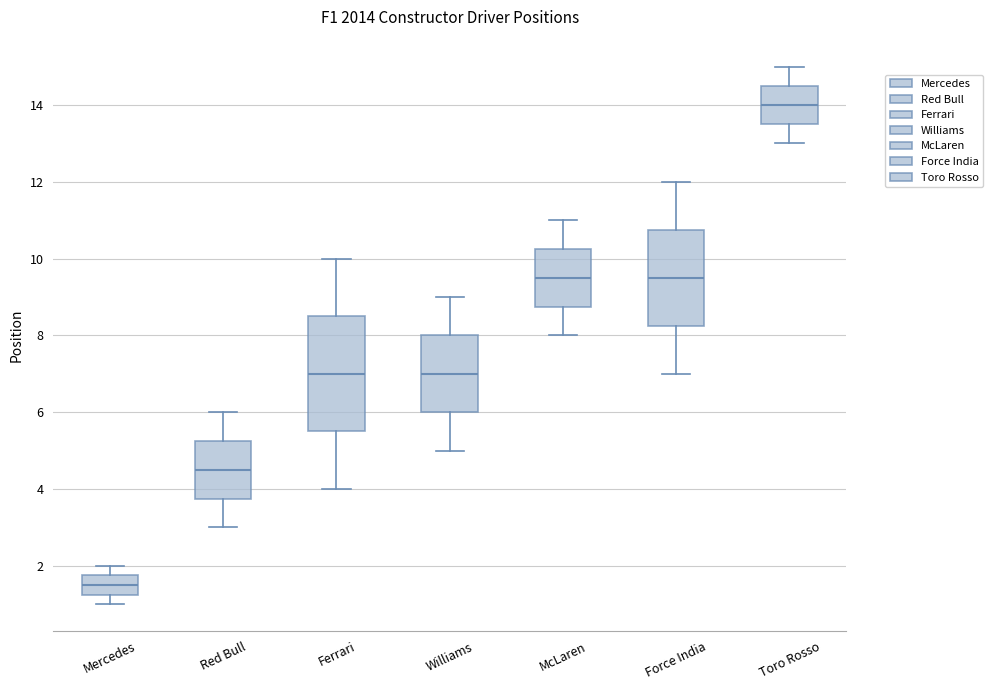

Comparing the boxes themselves (not the whiskers), which one is the tallest?

Ferrari